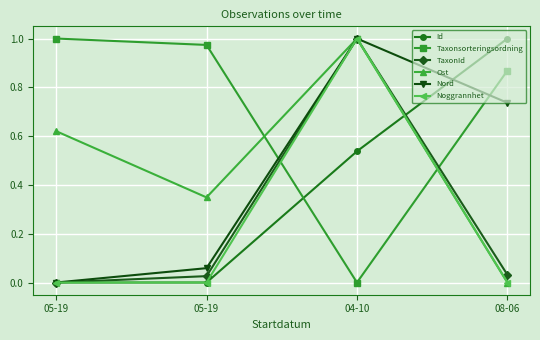

Between which two adjacent categories do Noggrannhet and Taxonsorteringsordning first intersect?

05-19 and 04-10